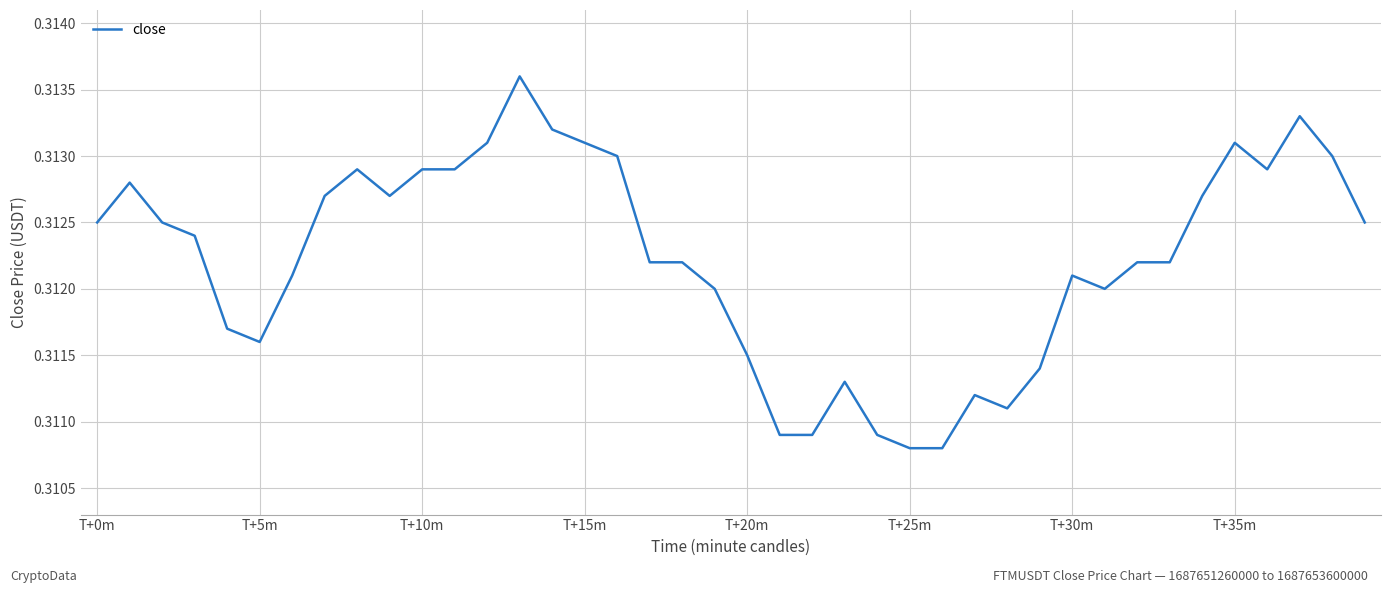

What is the sum of all values?

12.5